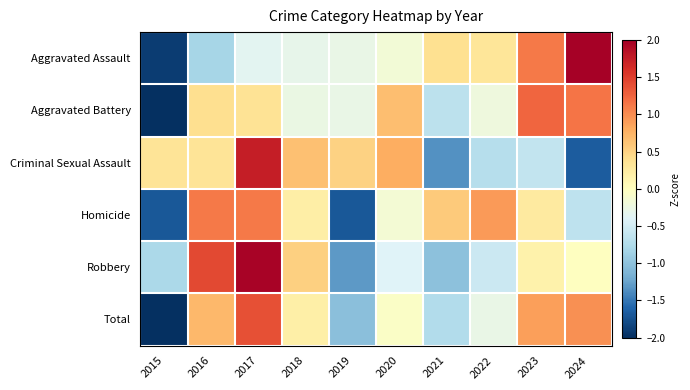

What is the greatest value displayed?

2.0